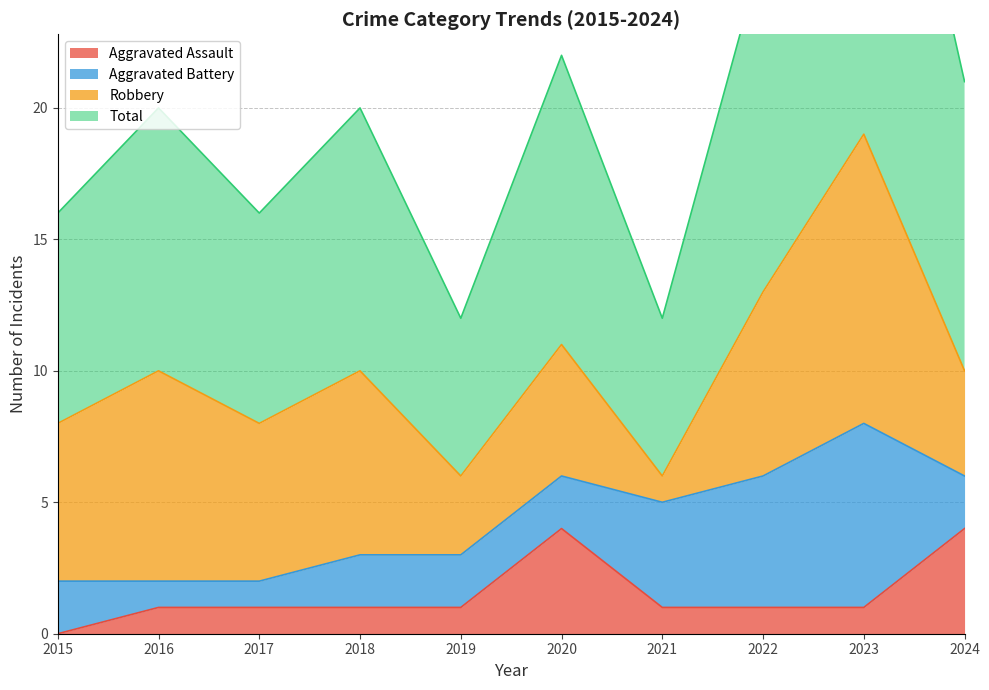

True or false: Aggravated Assault has a value of 2 at 2015.

False